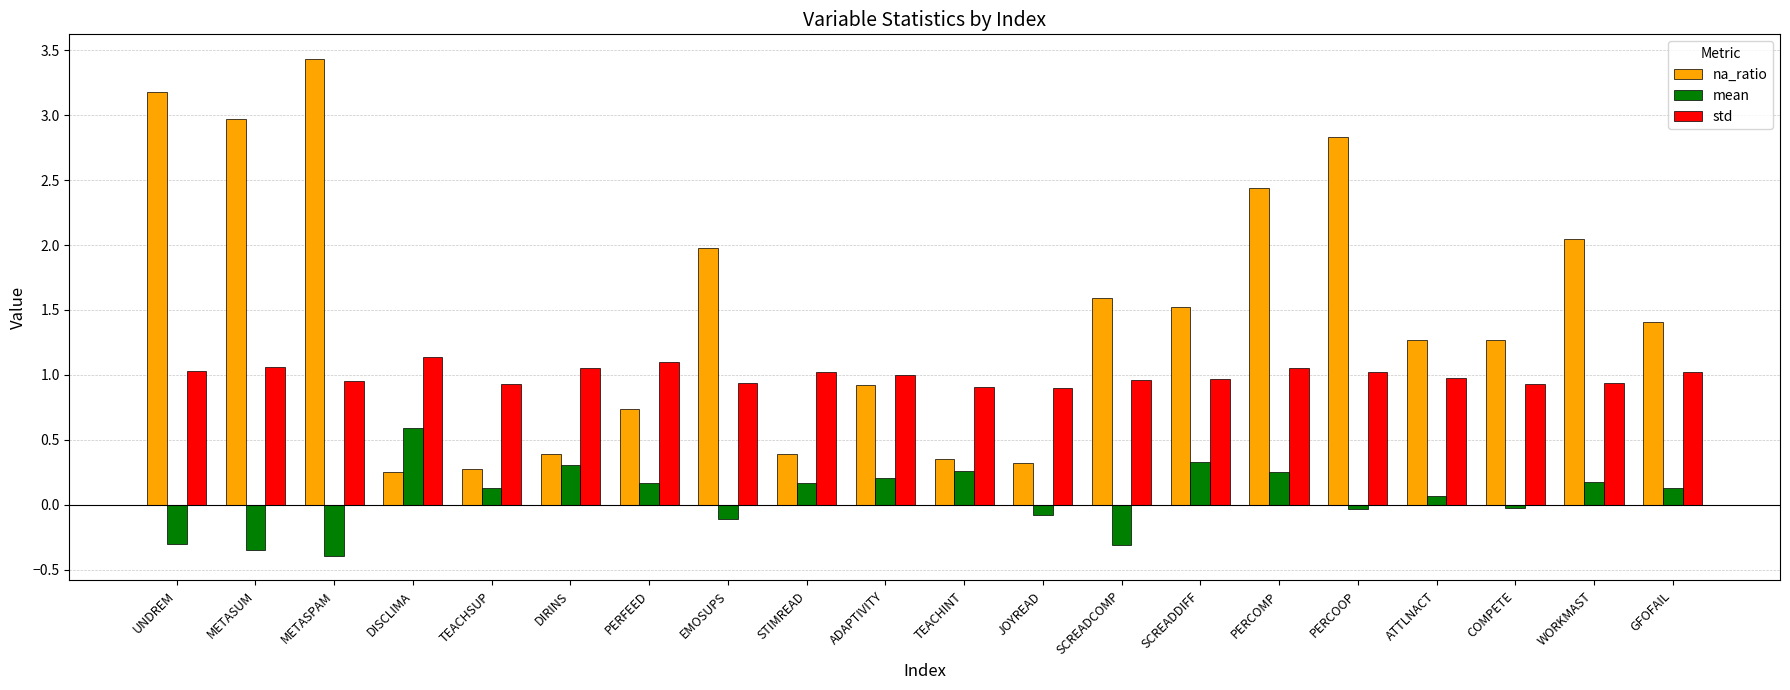

Which category has the highest value across all series?

METASPAM